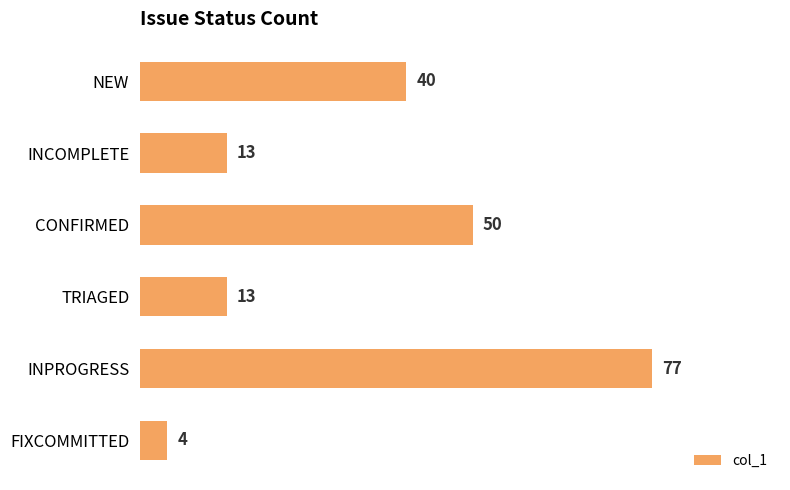

How many distinct data groups are displayed?

1